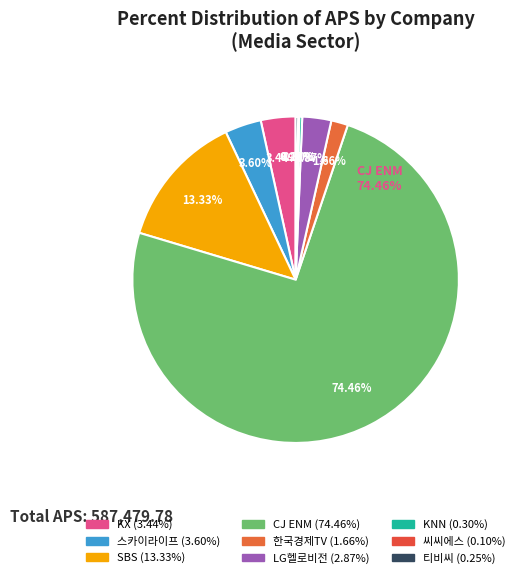

What is the largest slice in the pie chart?

CJ ENM